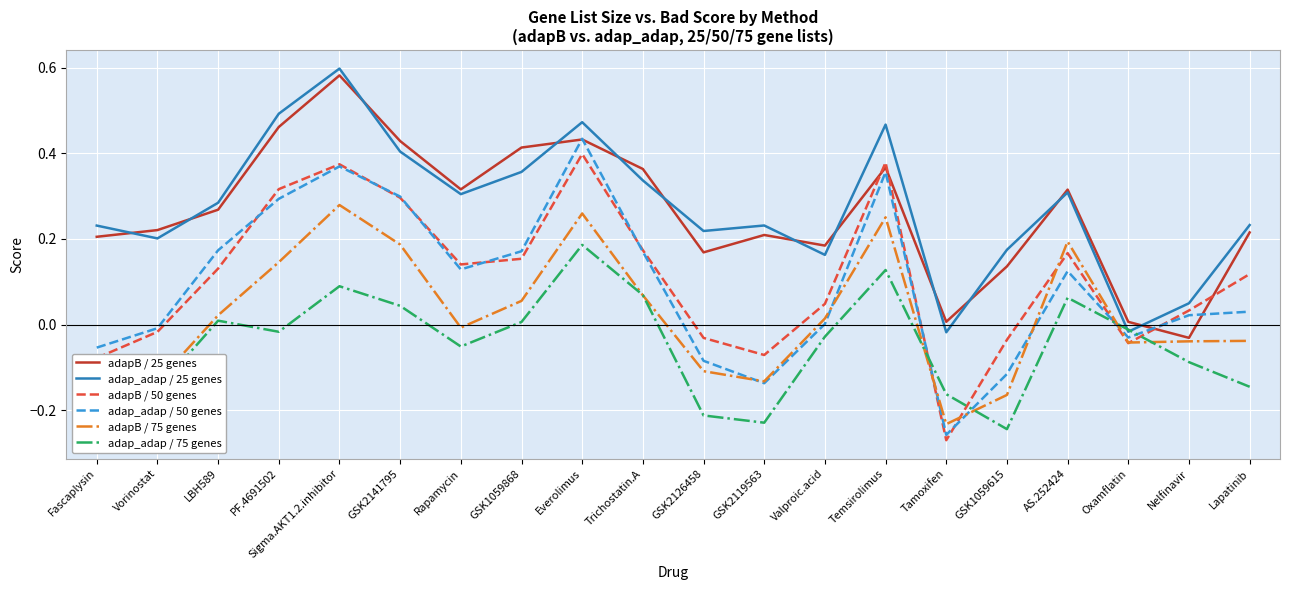

True or false: adapB / 50 genes has more than 1 interior local peaks.

True